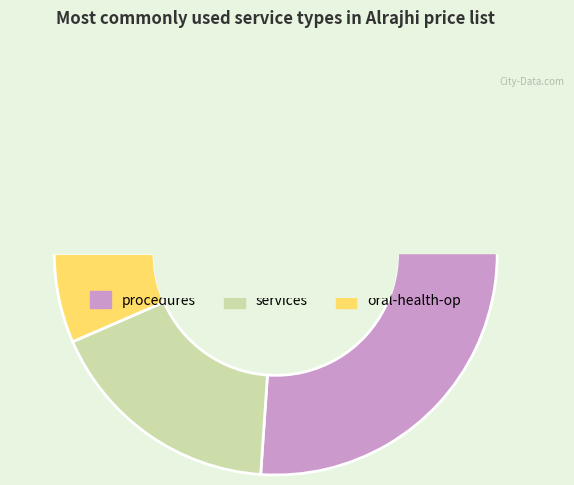

To the nearest percent, what is the difference between the largest and smallest slice percentages?

33%